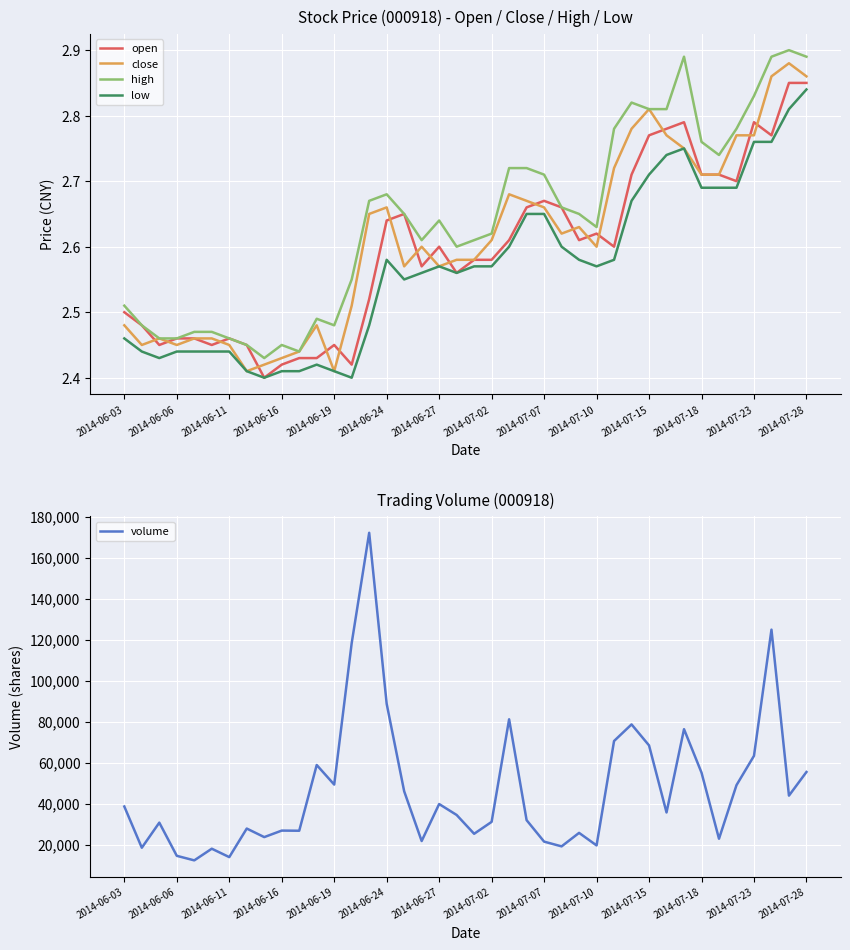

True or false: low has a value of 0.8 at 28.

False